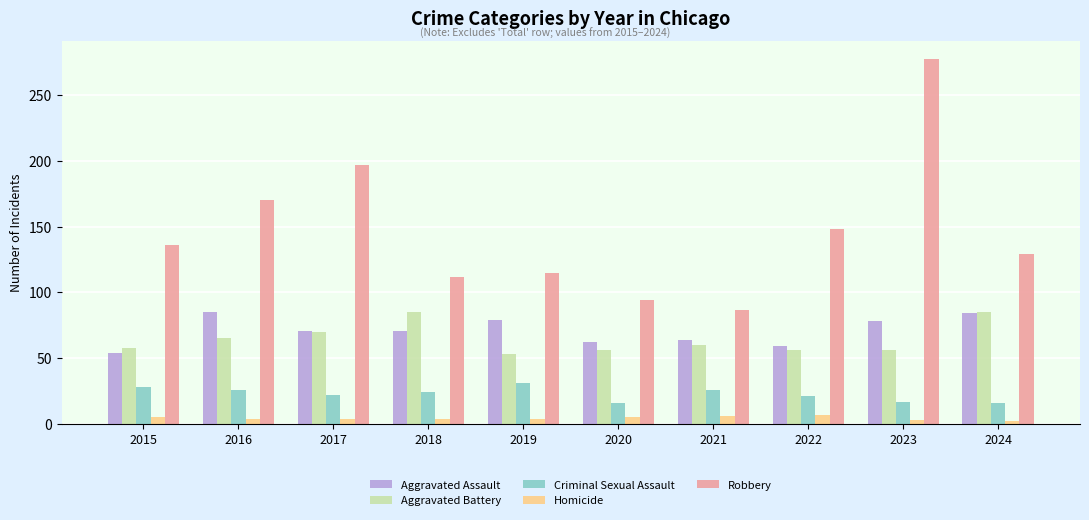

At 2015, list the series in order from largest to smallest.

Robbery, Aggravated Battery, Aggravated Assault, Criminal Sexual Assault, Homicide